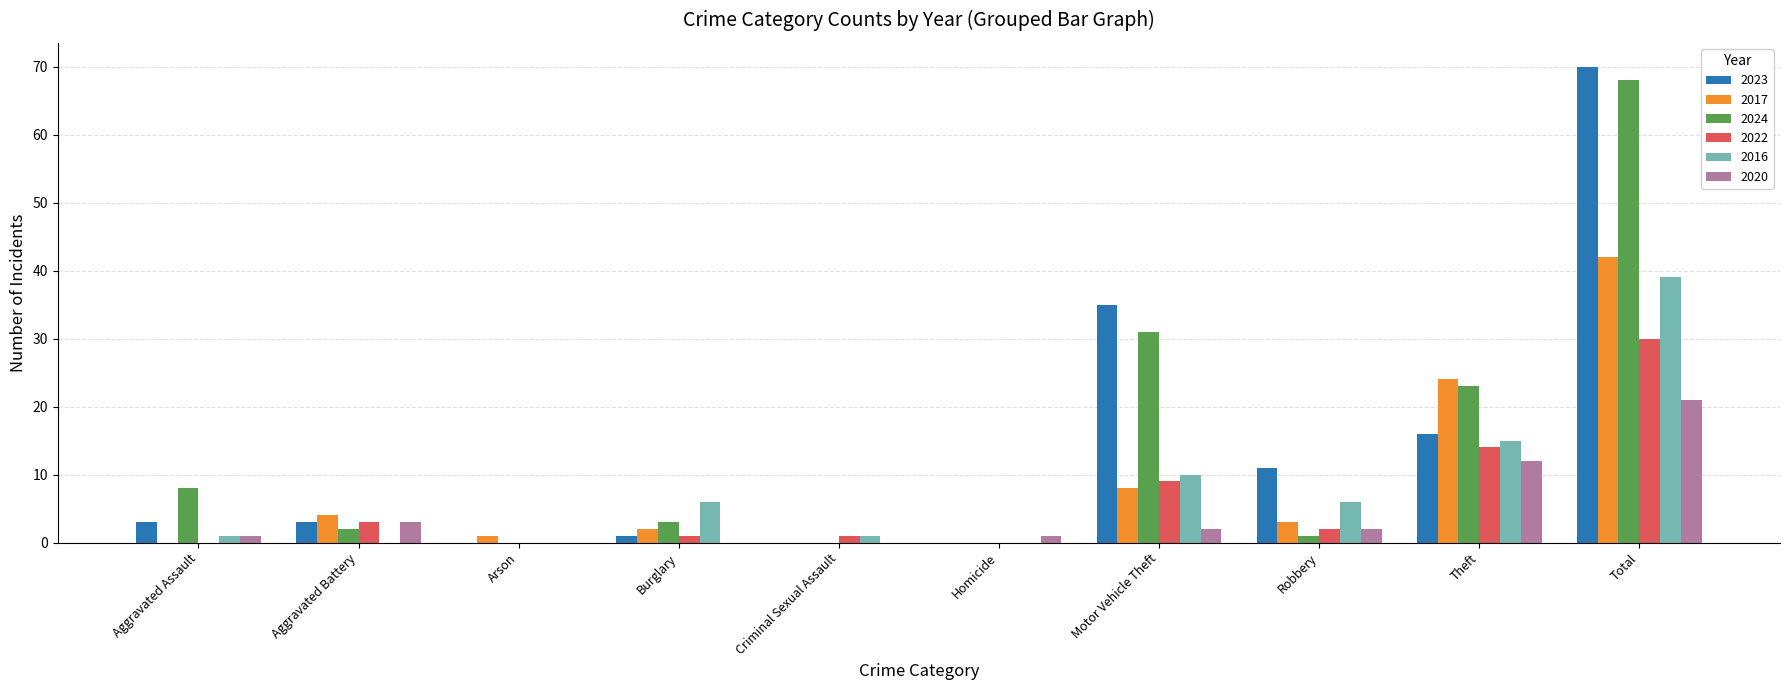

What is the sum of all 2016 values?

78